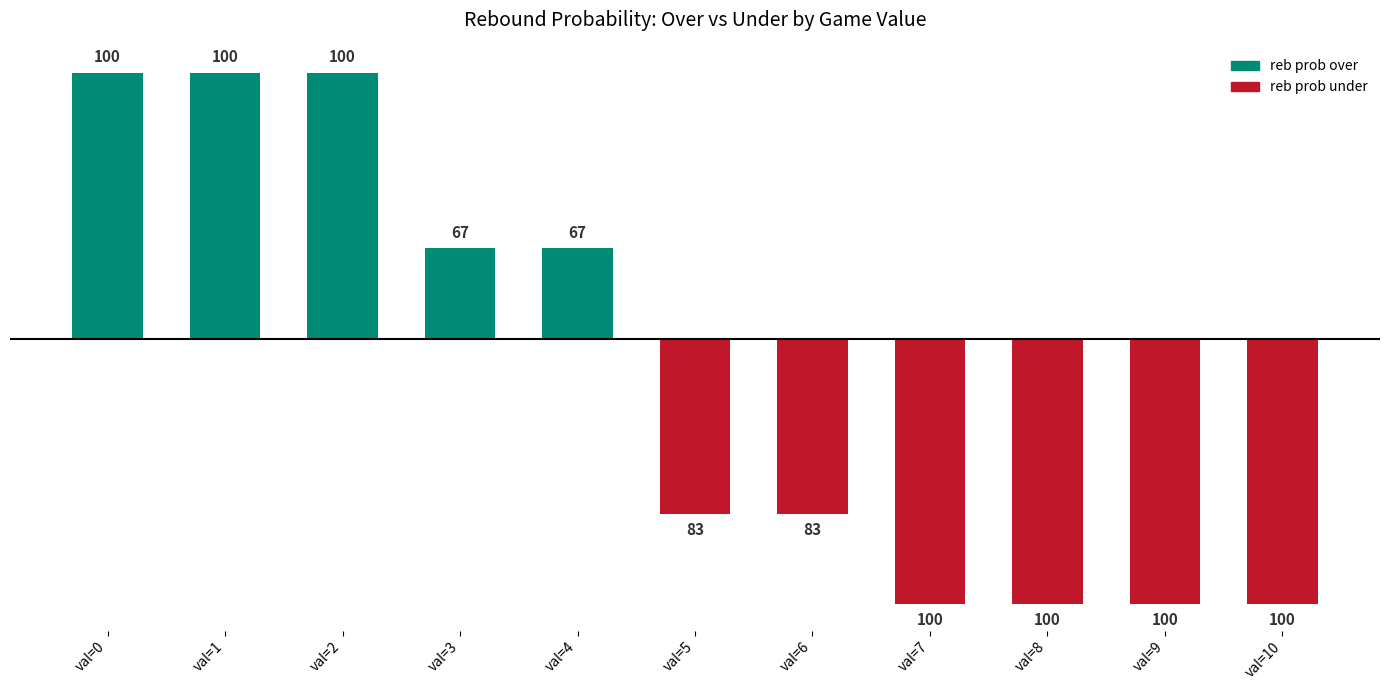

Does the chart contain any negative values?

Yes